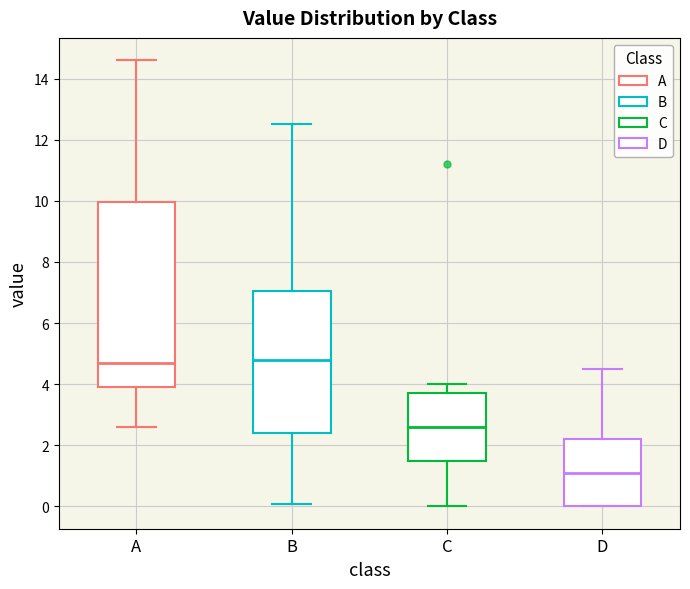

Which box has the lowest median line?

D